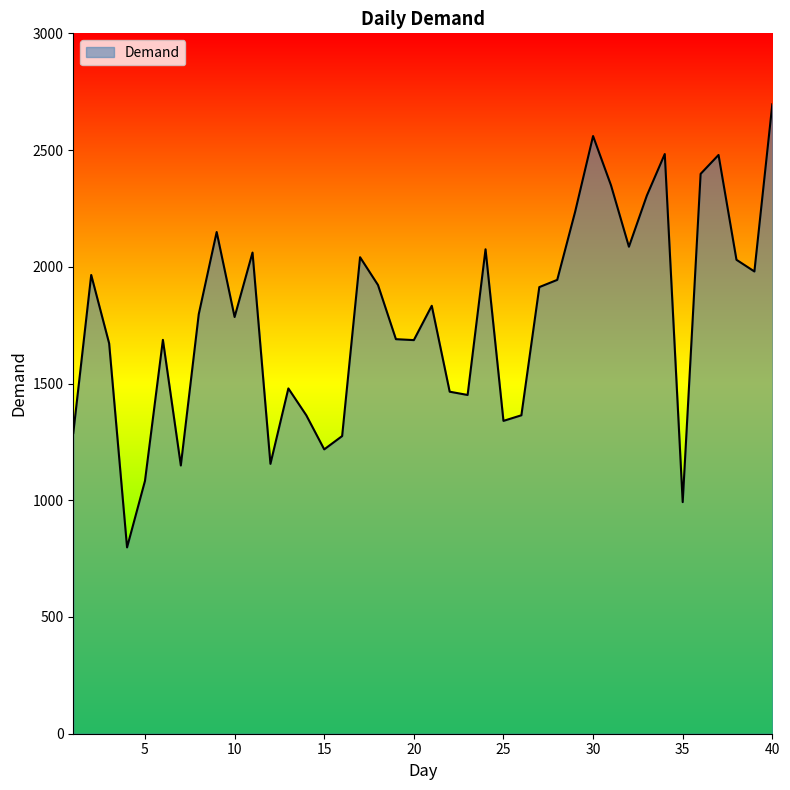

What is the minimum value shown in the chart?

798